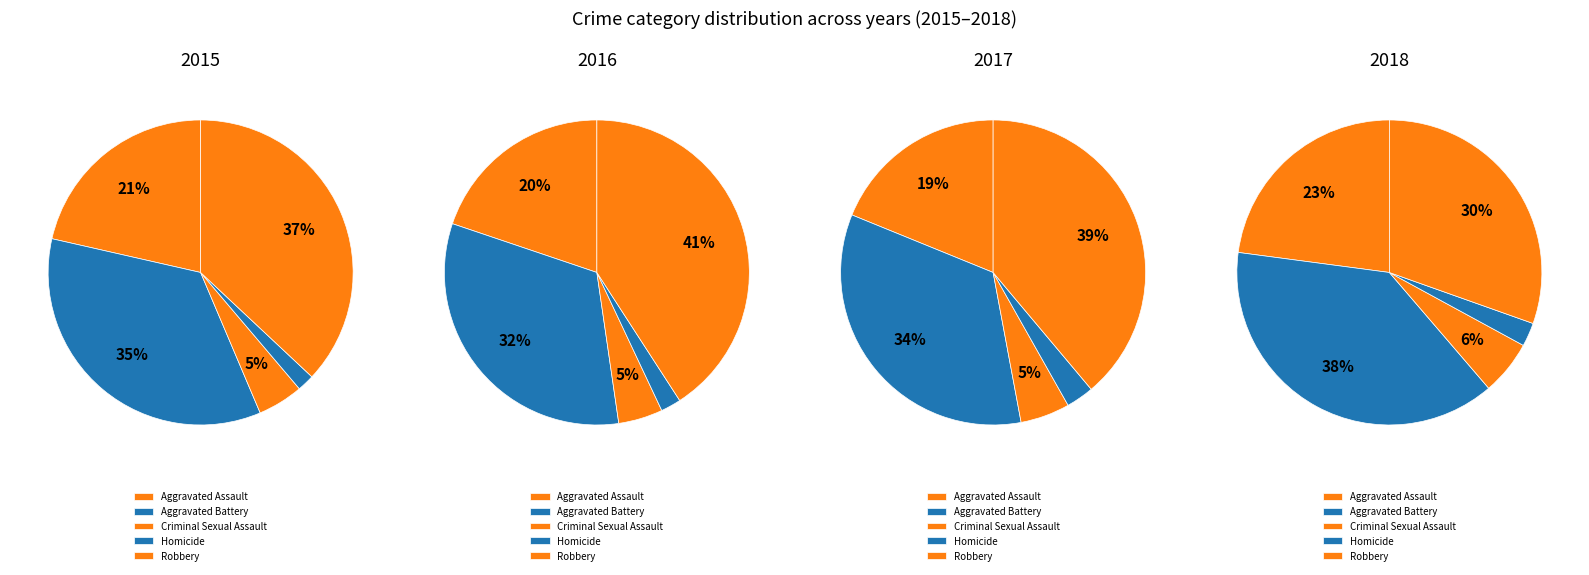

Is the sum of Criminal Sexual Assault and Robbery greater than half?

No